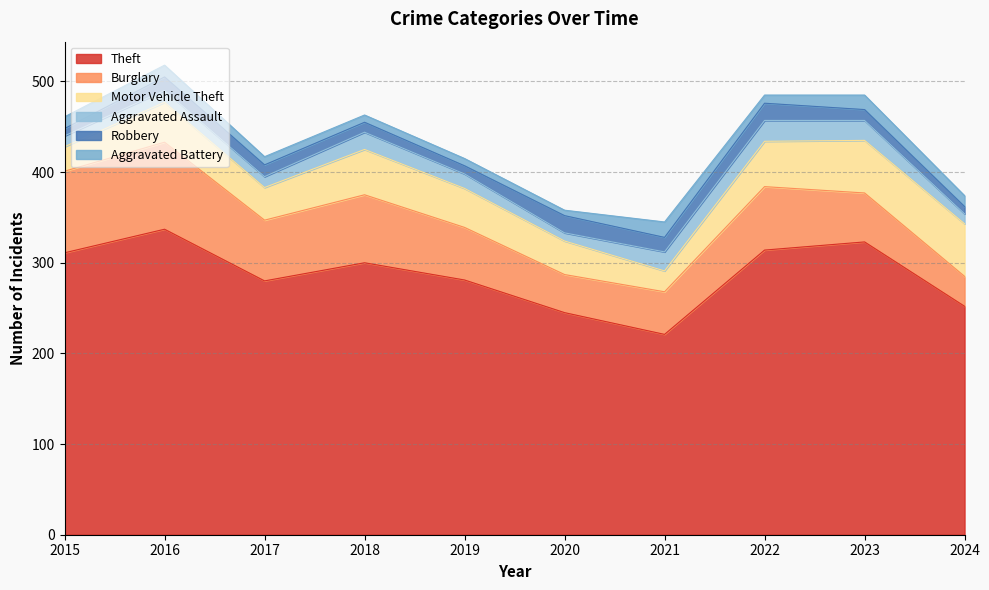

What is the value of the Motor Vehicle Theft point at the 9th from the left?

58